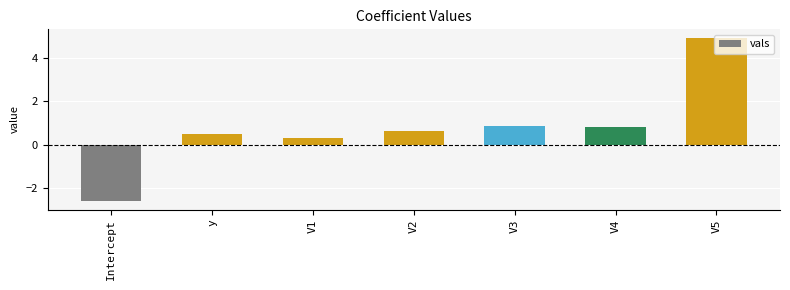

Reading right to left, extract all data points from this chart.

4.9	0.8	0.9	0.6	0.3	0.5	-2.6